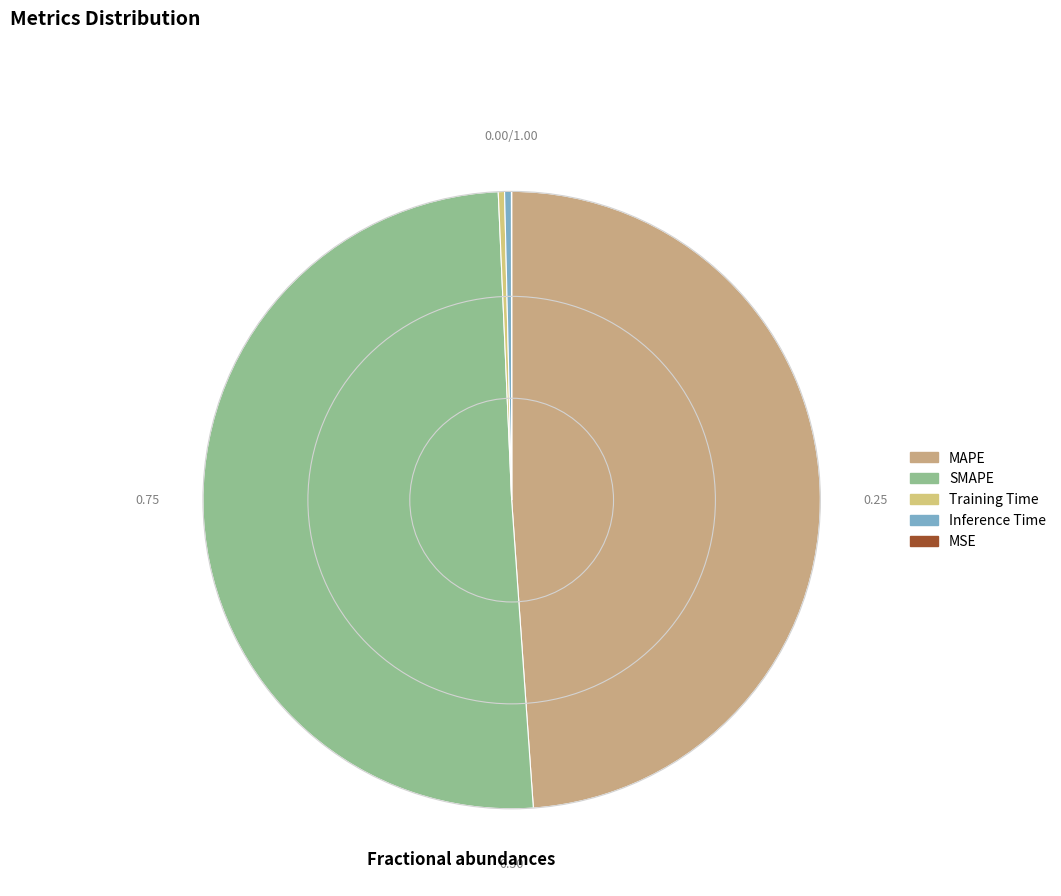

Rank the categories by value from lowest to highest.

MSE, Training Time, Inference Time, MAPE, SMAPE